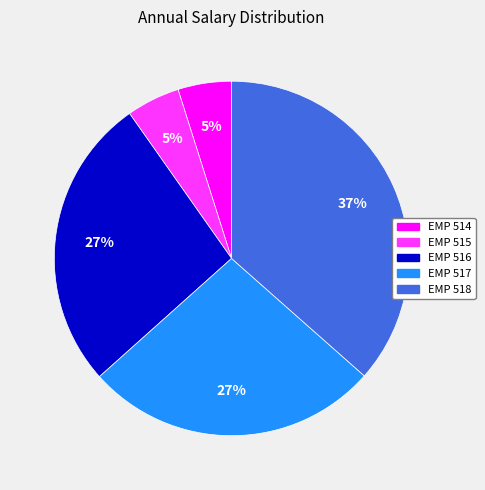

What percentage is the EMP 514 slice, to the nearest percent?

5%